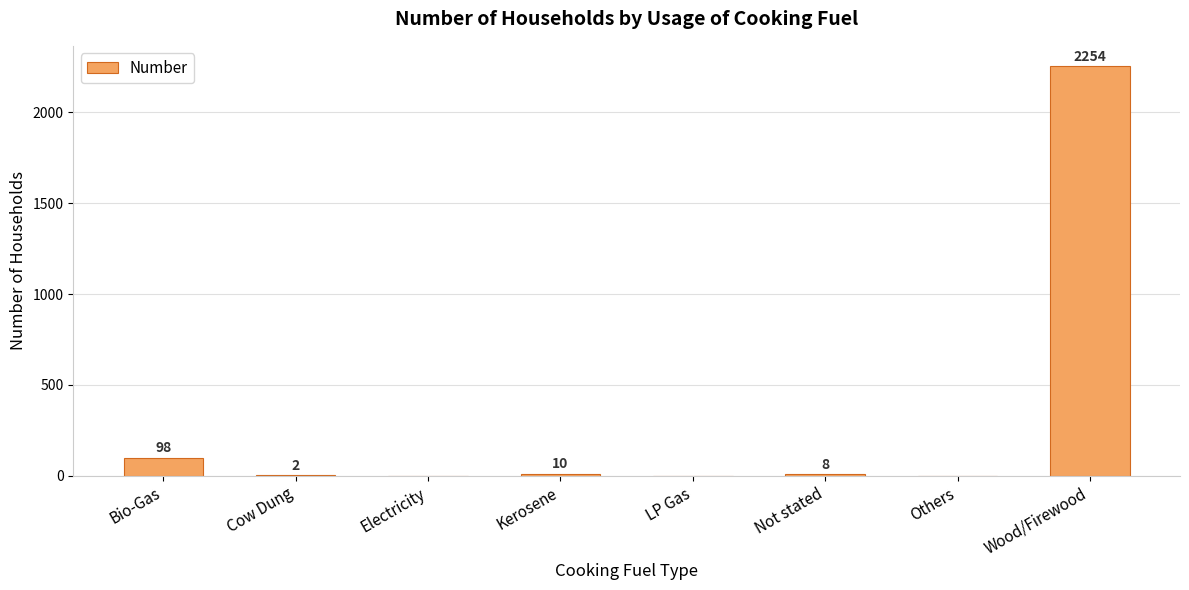

True or false: the data shows 10 at Kerosene.

True